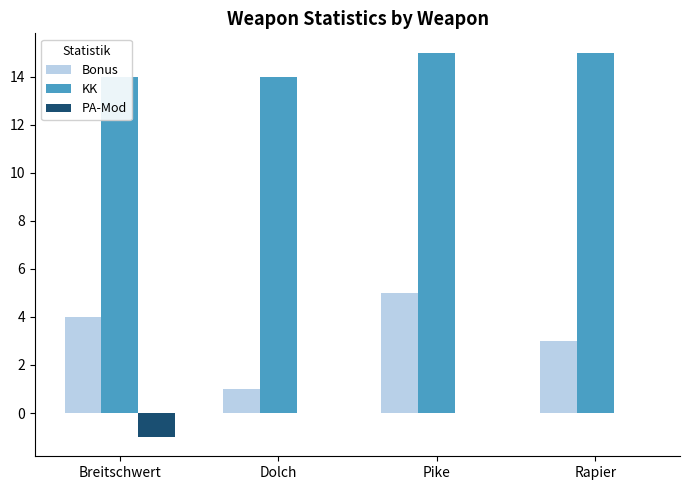

Is it true that Bonus equals 1 at Dolch?

True